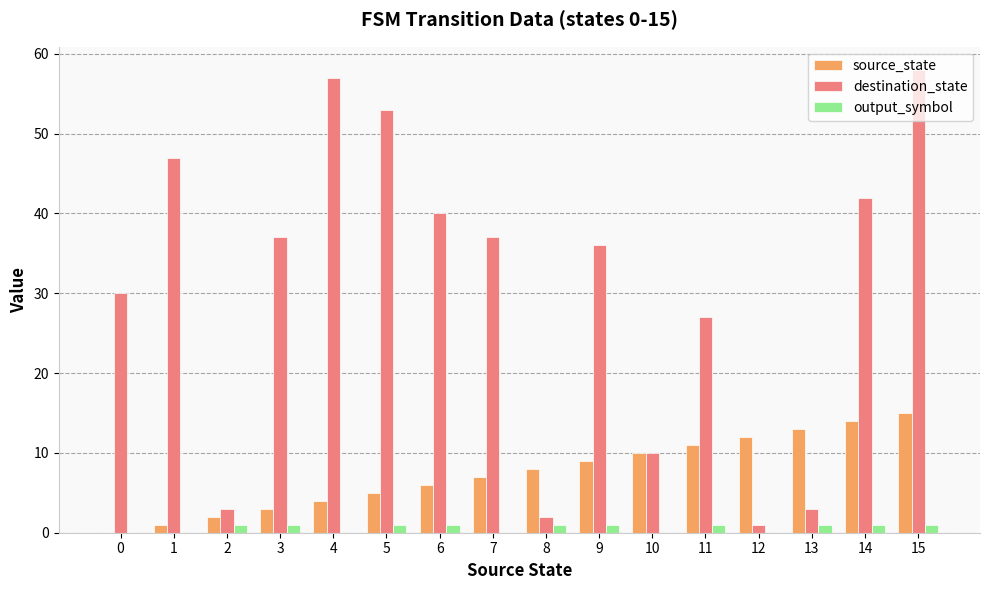

Which series changed the most between 5 and 12?

destination_state